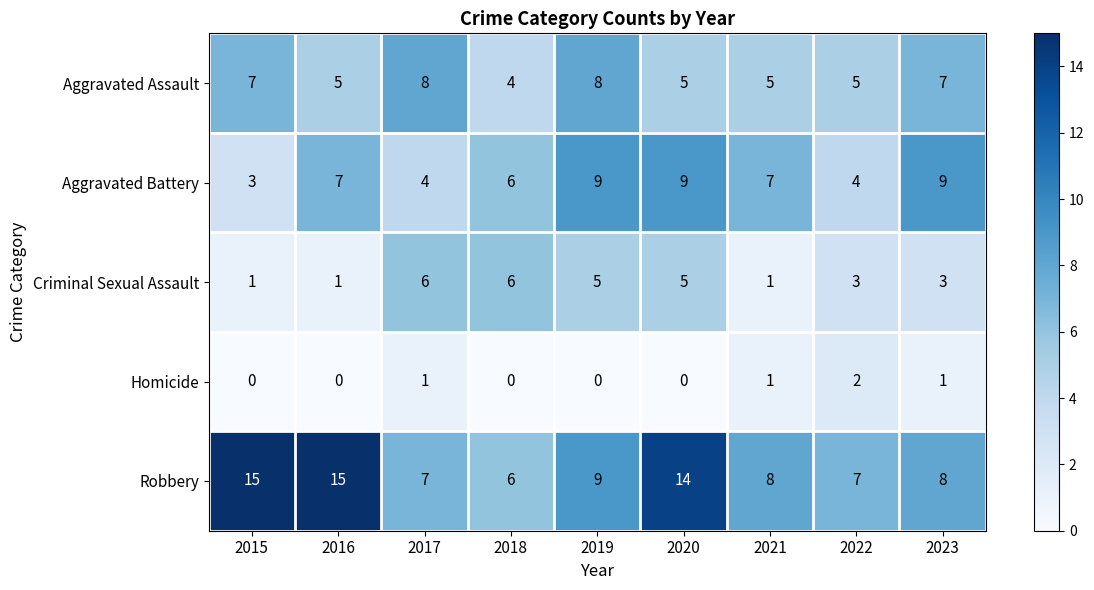

Rank the series by their maximum value, from highest to lowest.

Robbery, Aggravated Battery, Aggravated Assault, Criminal Sexual Assault, Homicide